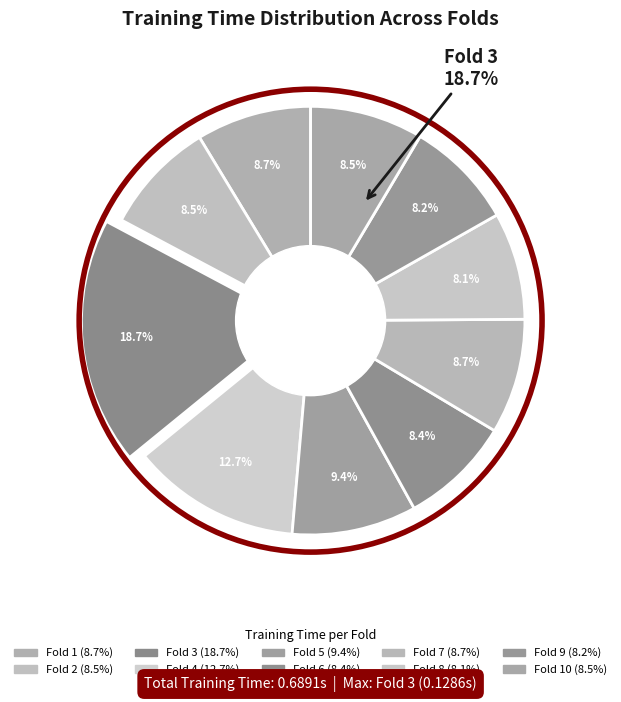

Which slice is the largest?

Fold 3